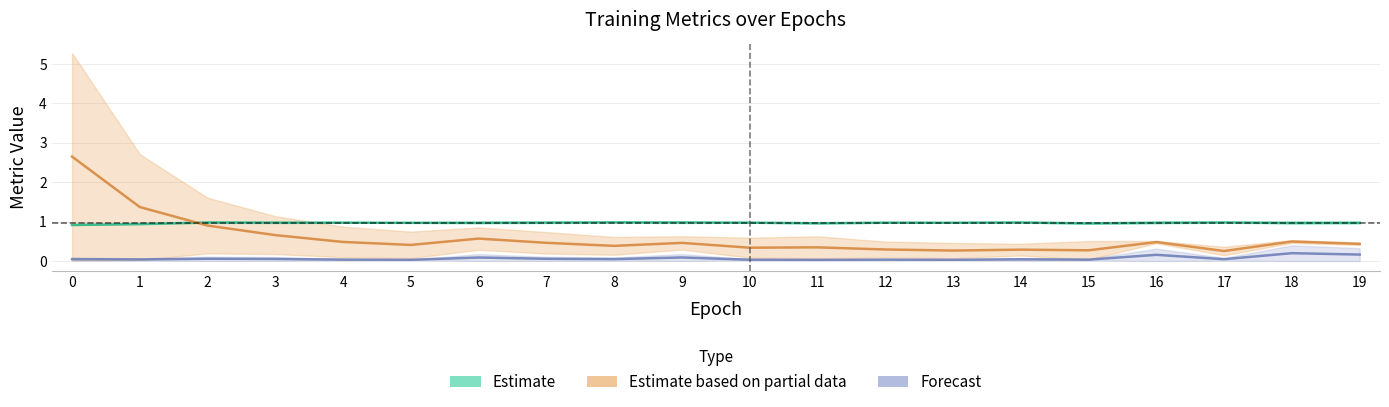

What is the value of the Estimate based on partial data (Loss / F1) point at the 10th from the left?

0.5